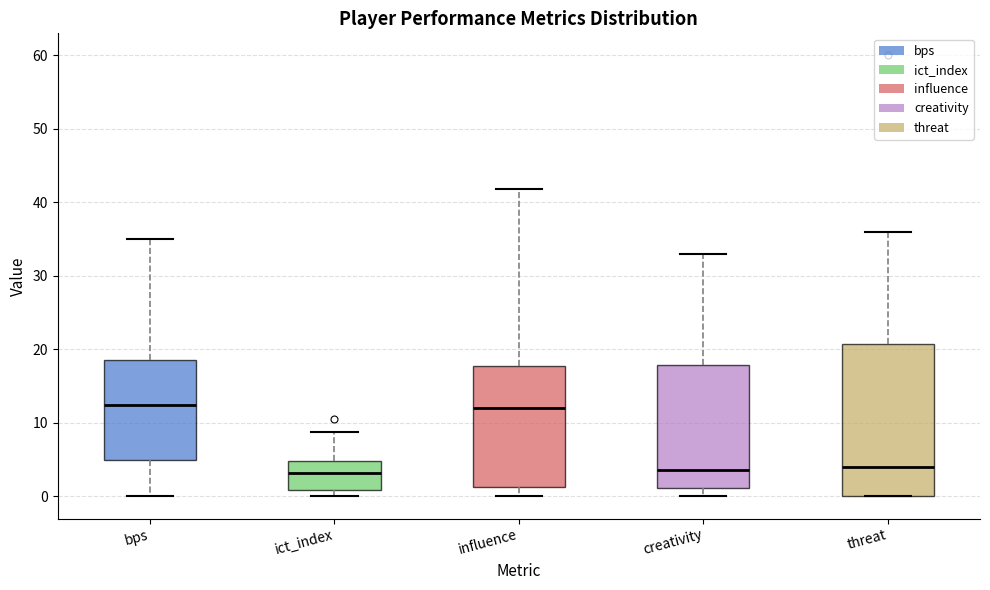

Reading left to right, read every box against the y-axis: the position of its median line, the range the box covers, and the ends of its whiskers. The values are not printed on the chart, so give them approximately, as read against the axis.

bps: median 13, box 5 to 19, whiskers 0 to 35
ict_index: median 3, box 1 to 5, whiskers 0 to 9
influence: median 12, box 1 to 18, whiskers 0 to 42
creativity: median 4, box 1 to 18, whiskers 0 to 33
threat: median 4, box 0 to 21, whiskers 0 to 36